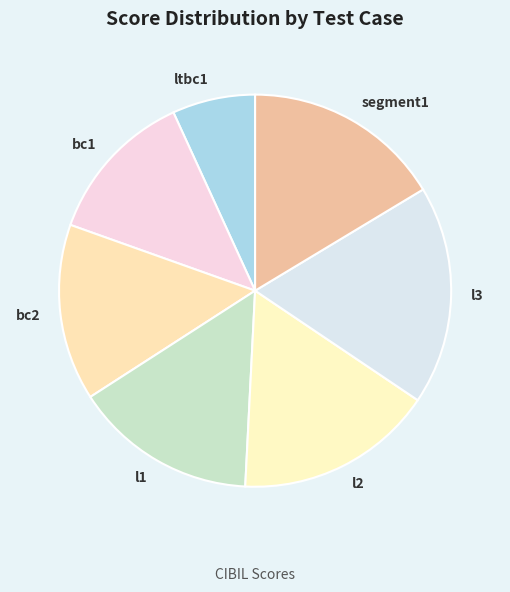

Is there any slice that represents more than half of the pie?

No